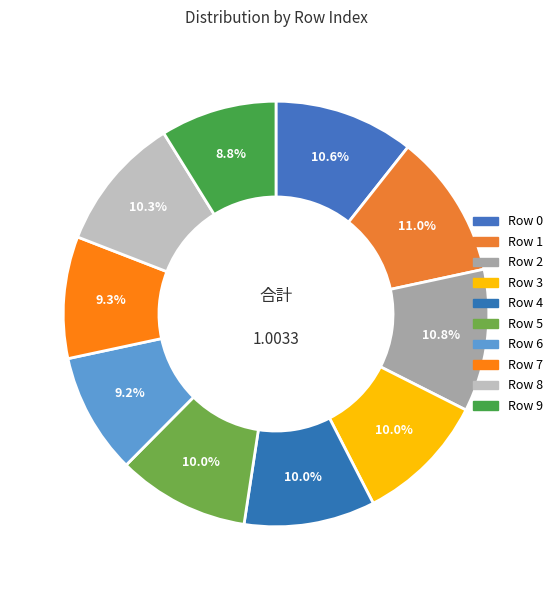

Rank the categories by value from highest to lowest.

1, 2, 0, 8, 5, 3, 4, 7, 6, 9